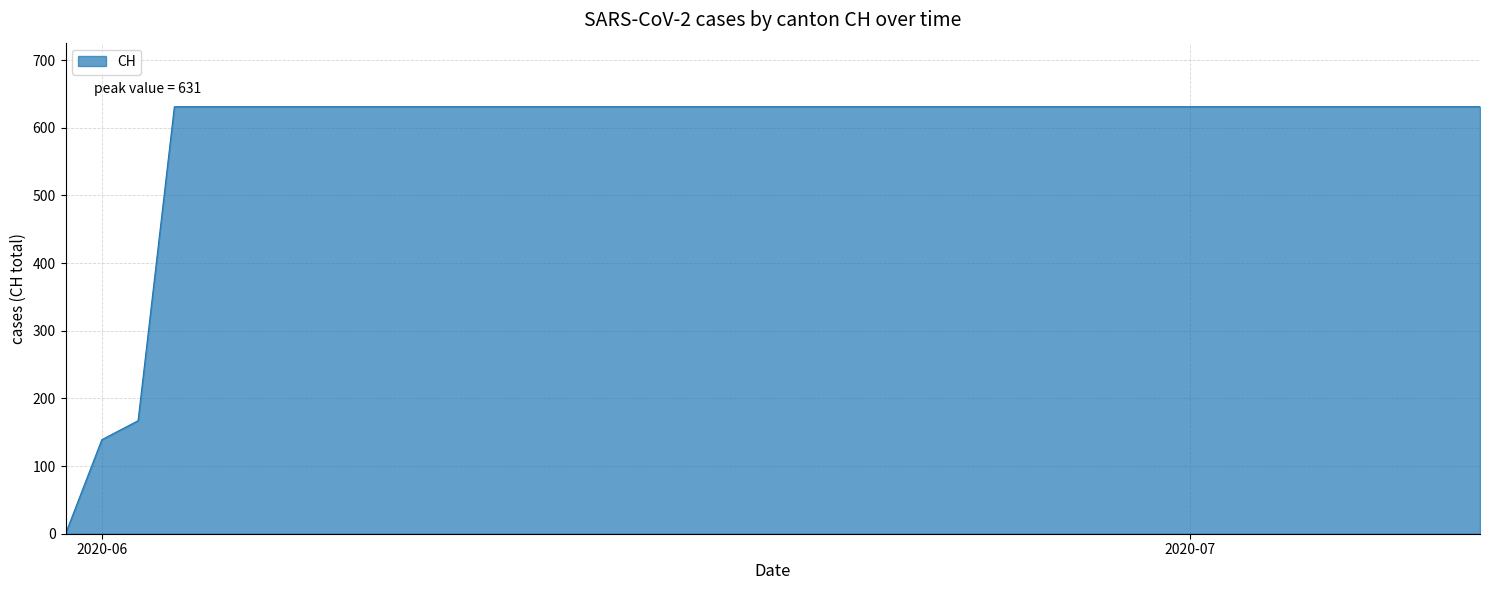

How many lines are shown in the chart?

1